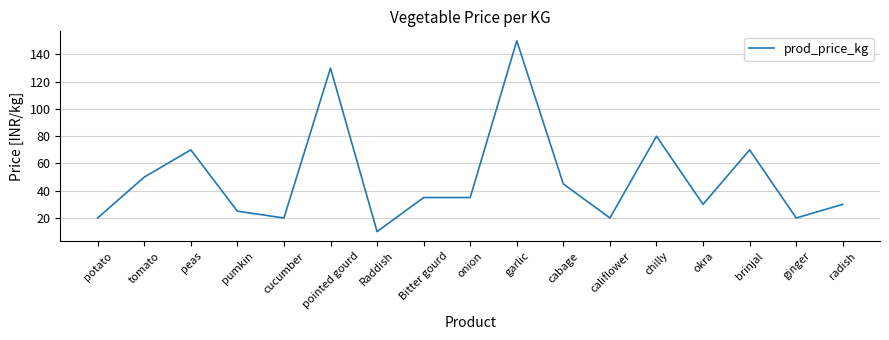

The chart shows a value of 20 at potato. True or false?

True